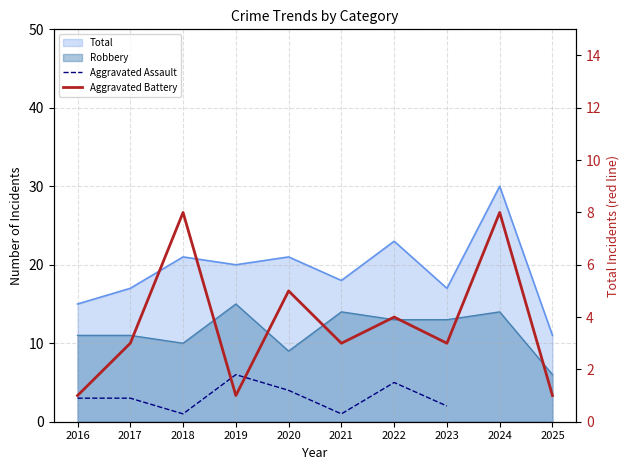

Between 2022 and 2023, which series saw the biggest shift?

Aggravated Assault